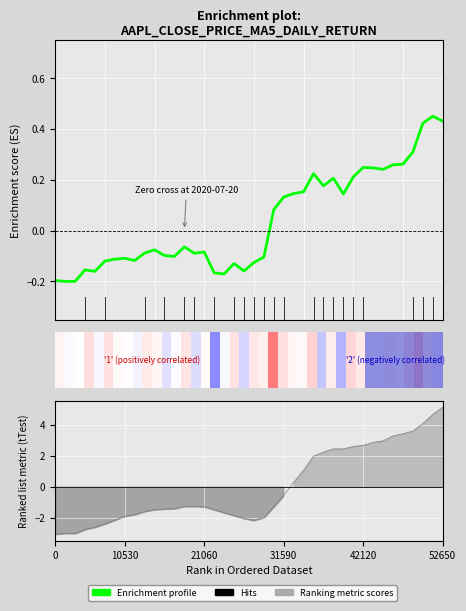

What is the difference between the maximum and minimum values?

0.7